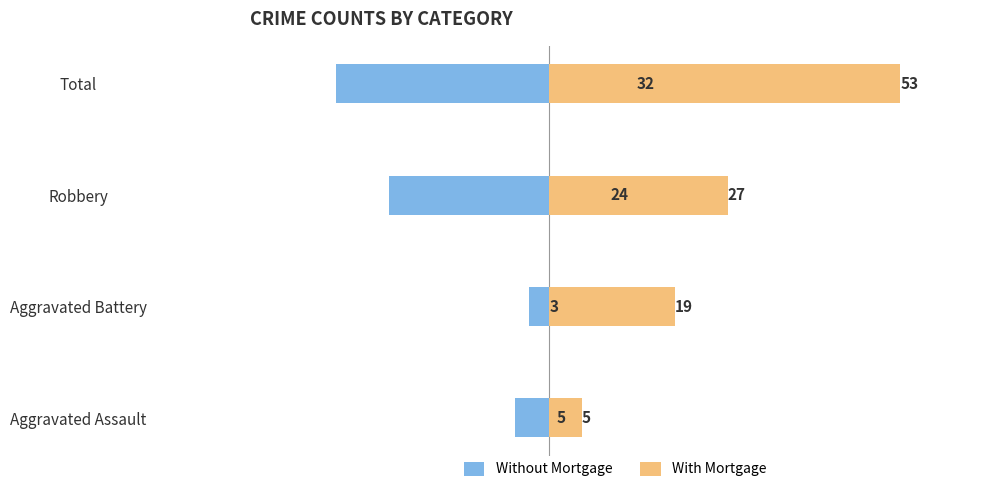

What position from the right is Aggravated Battery?

3